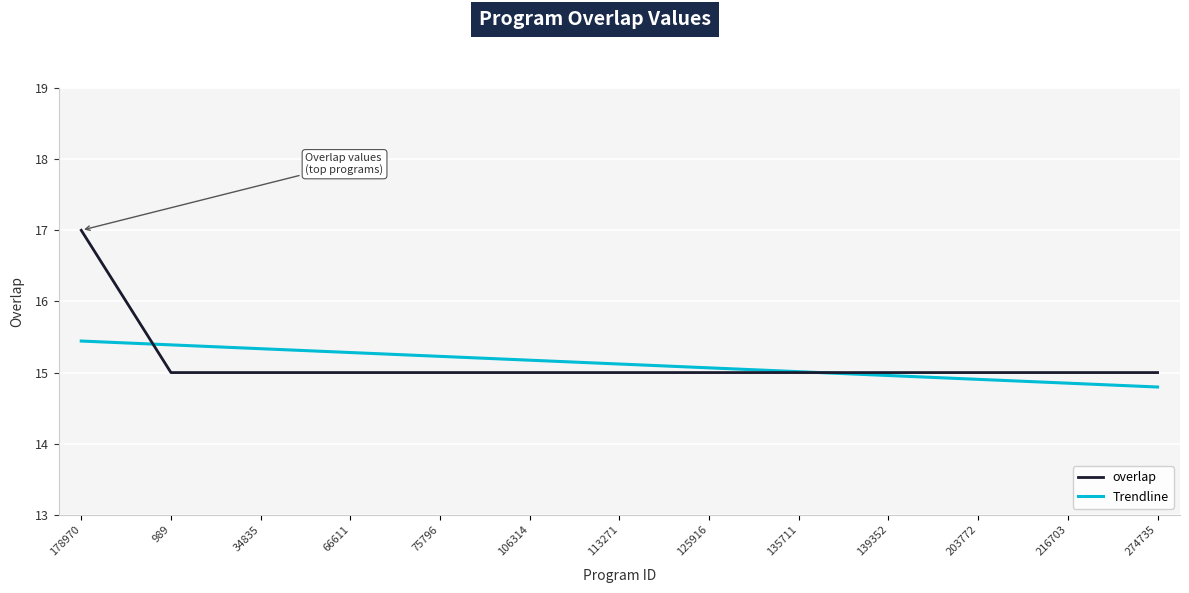

True or false: overlap and Trendline intersect in this chart.

True